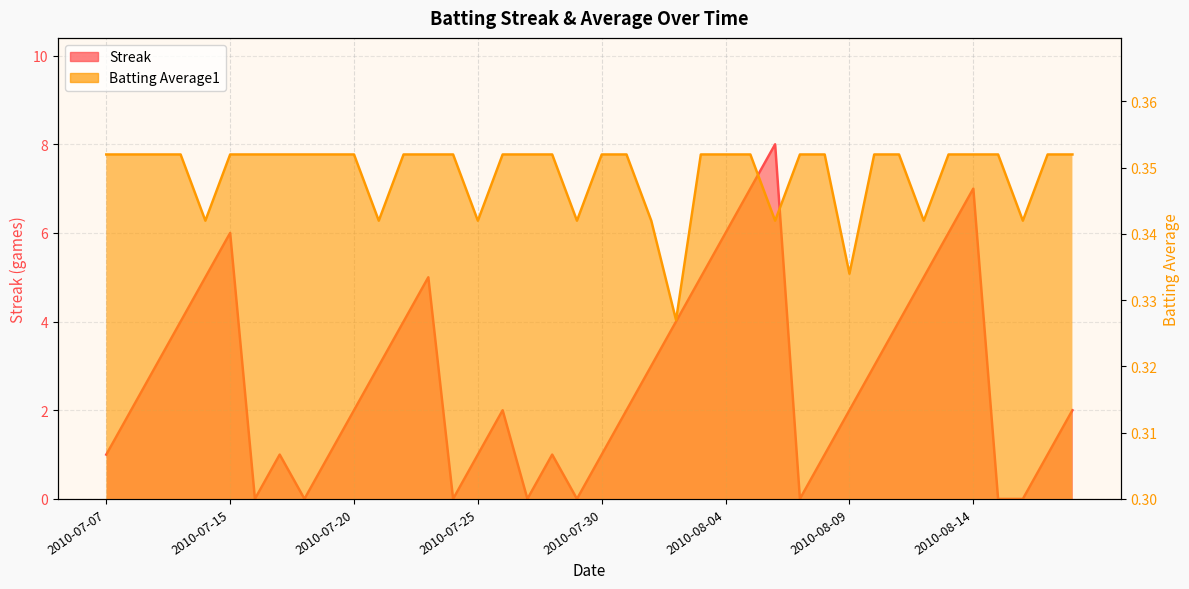

What is the value of the Batting Average1 point at the 20th from the left?

0.3